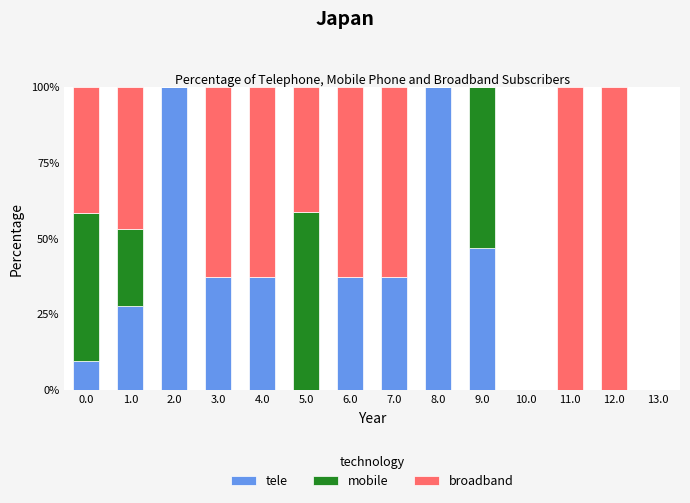

The value of tele at 7.0 is 37.1. True or false?

True